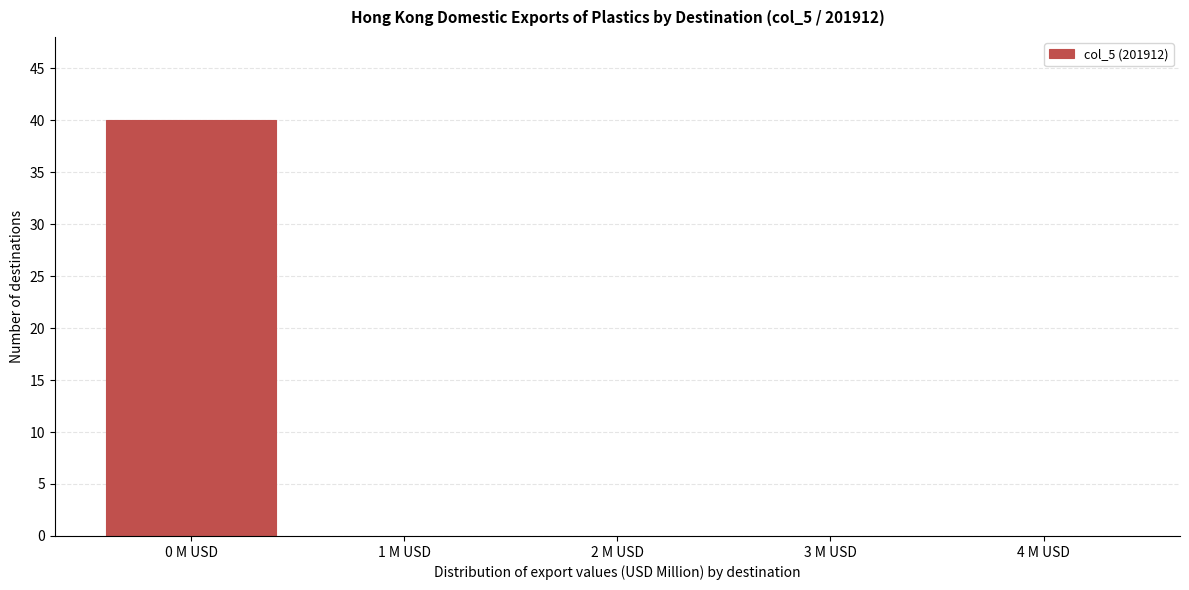

Which range on the x-axis has the tallest bar?

-0.5 to 0.5